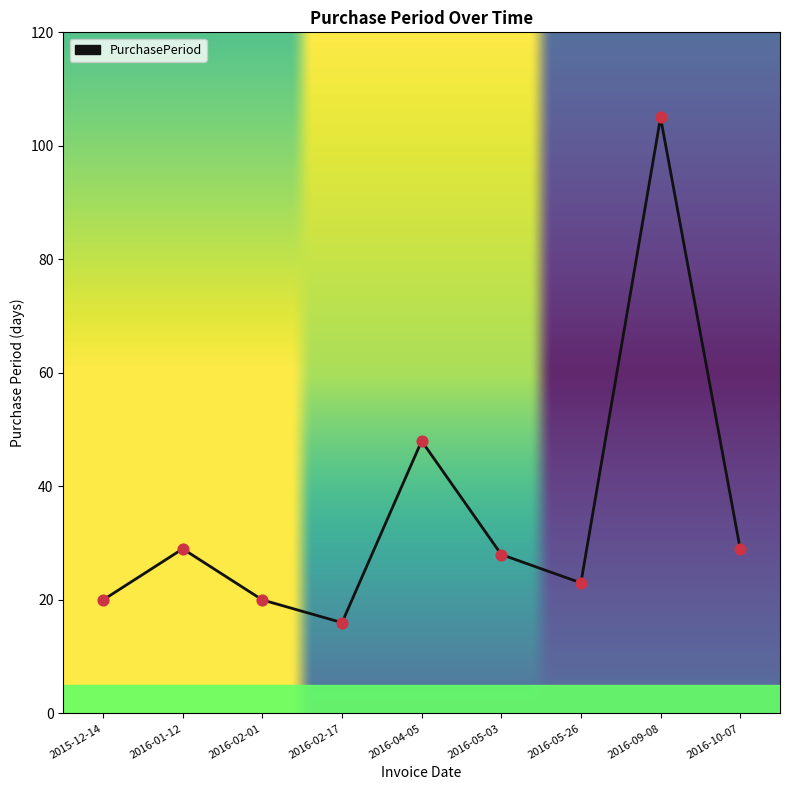

Approximately how many times larger is the value at 2016-02-01 compared to 2016-10-07?

0.7